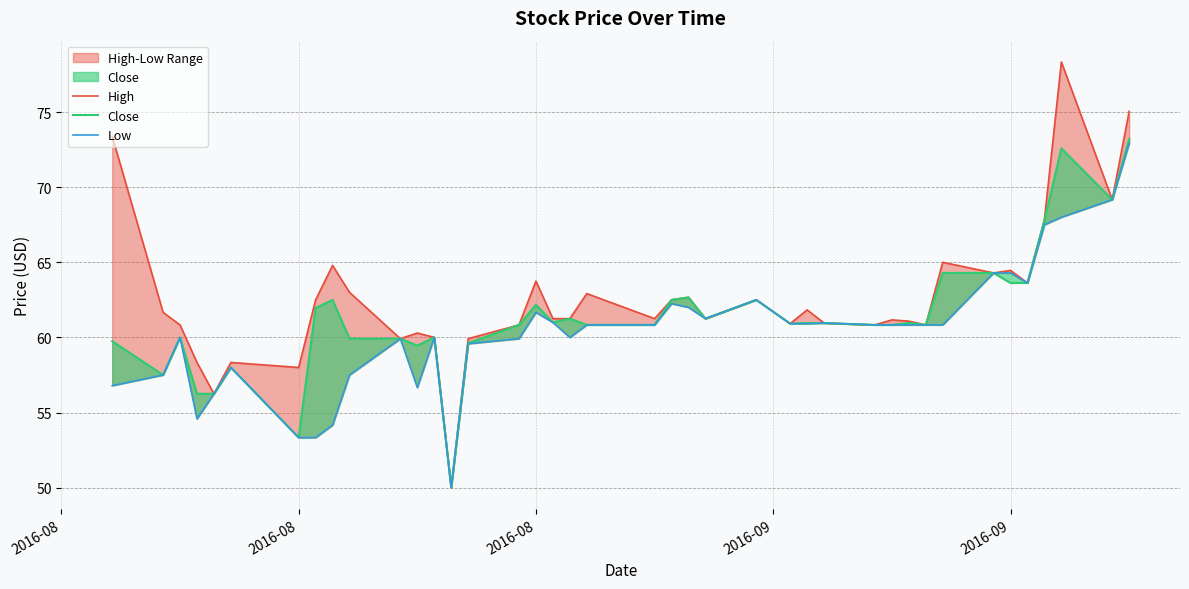

True or false: High and Close cross at least once.

False